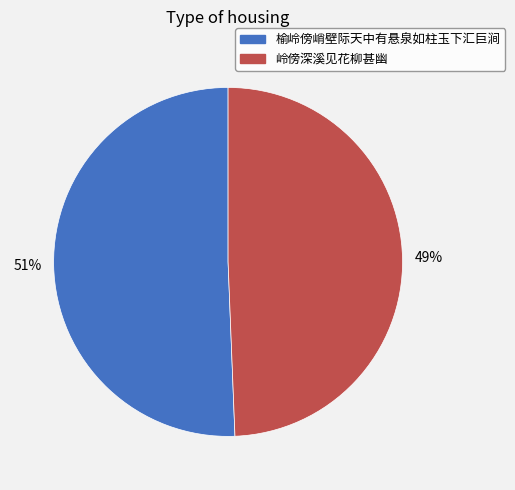

Between 榆岭傍峭壁际天中有悬泉如柱玉下汇巨涧 and 岭傍深溪见花柳甚幽, which is larger?

榆岭傍峭壁际天中有悬泉如柱玉下汇巨涧